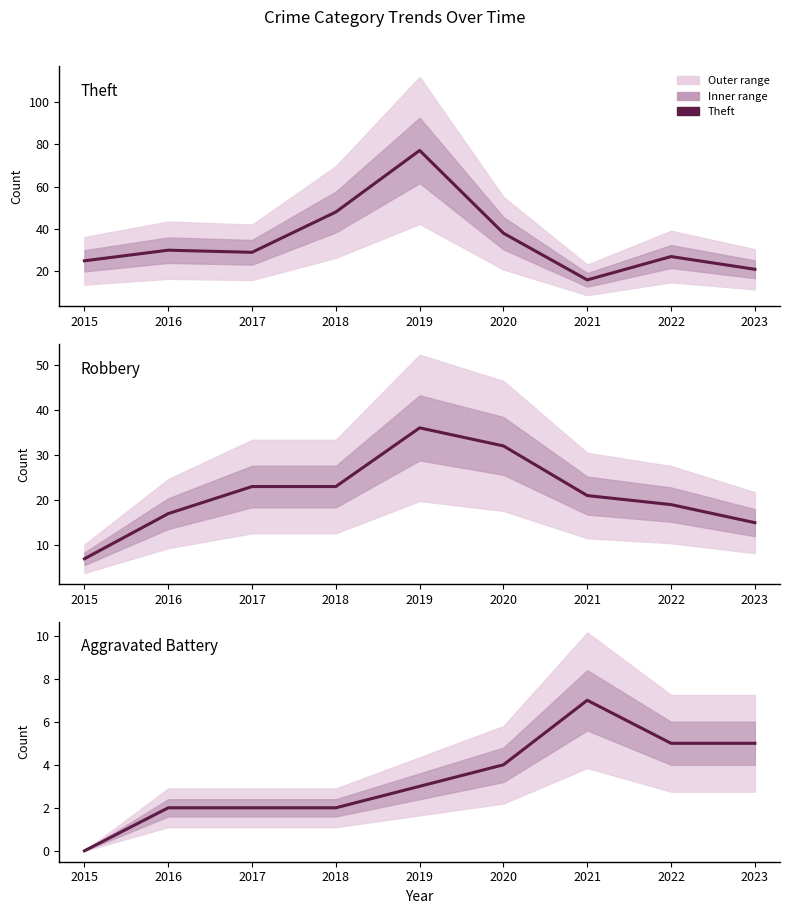

At which category does Aggravated Battery reach its first local peak?

2021